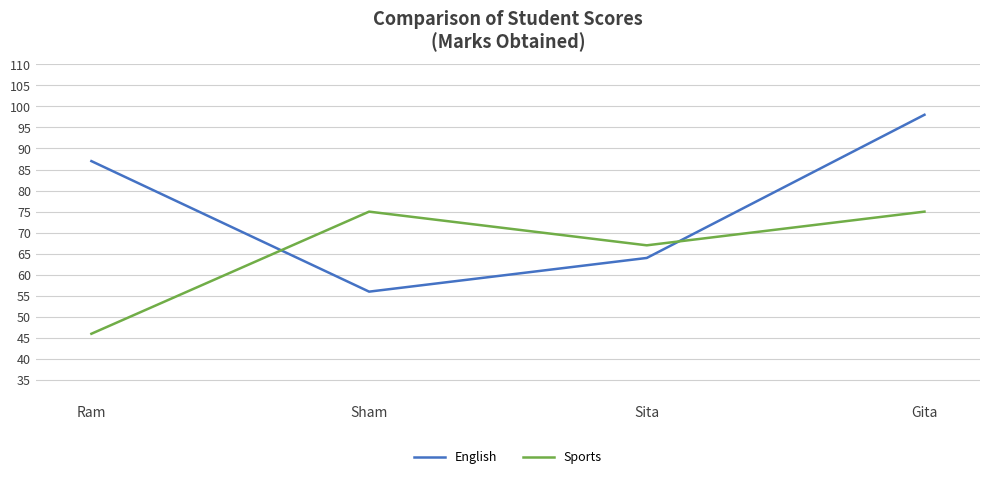

Which series has the widest spread of values?

English